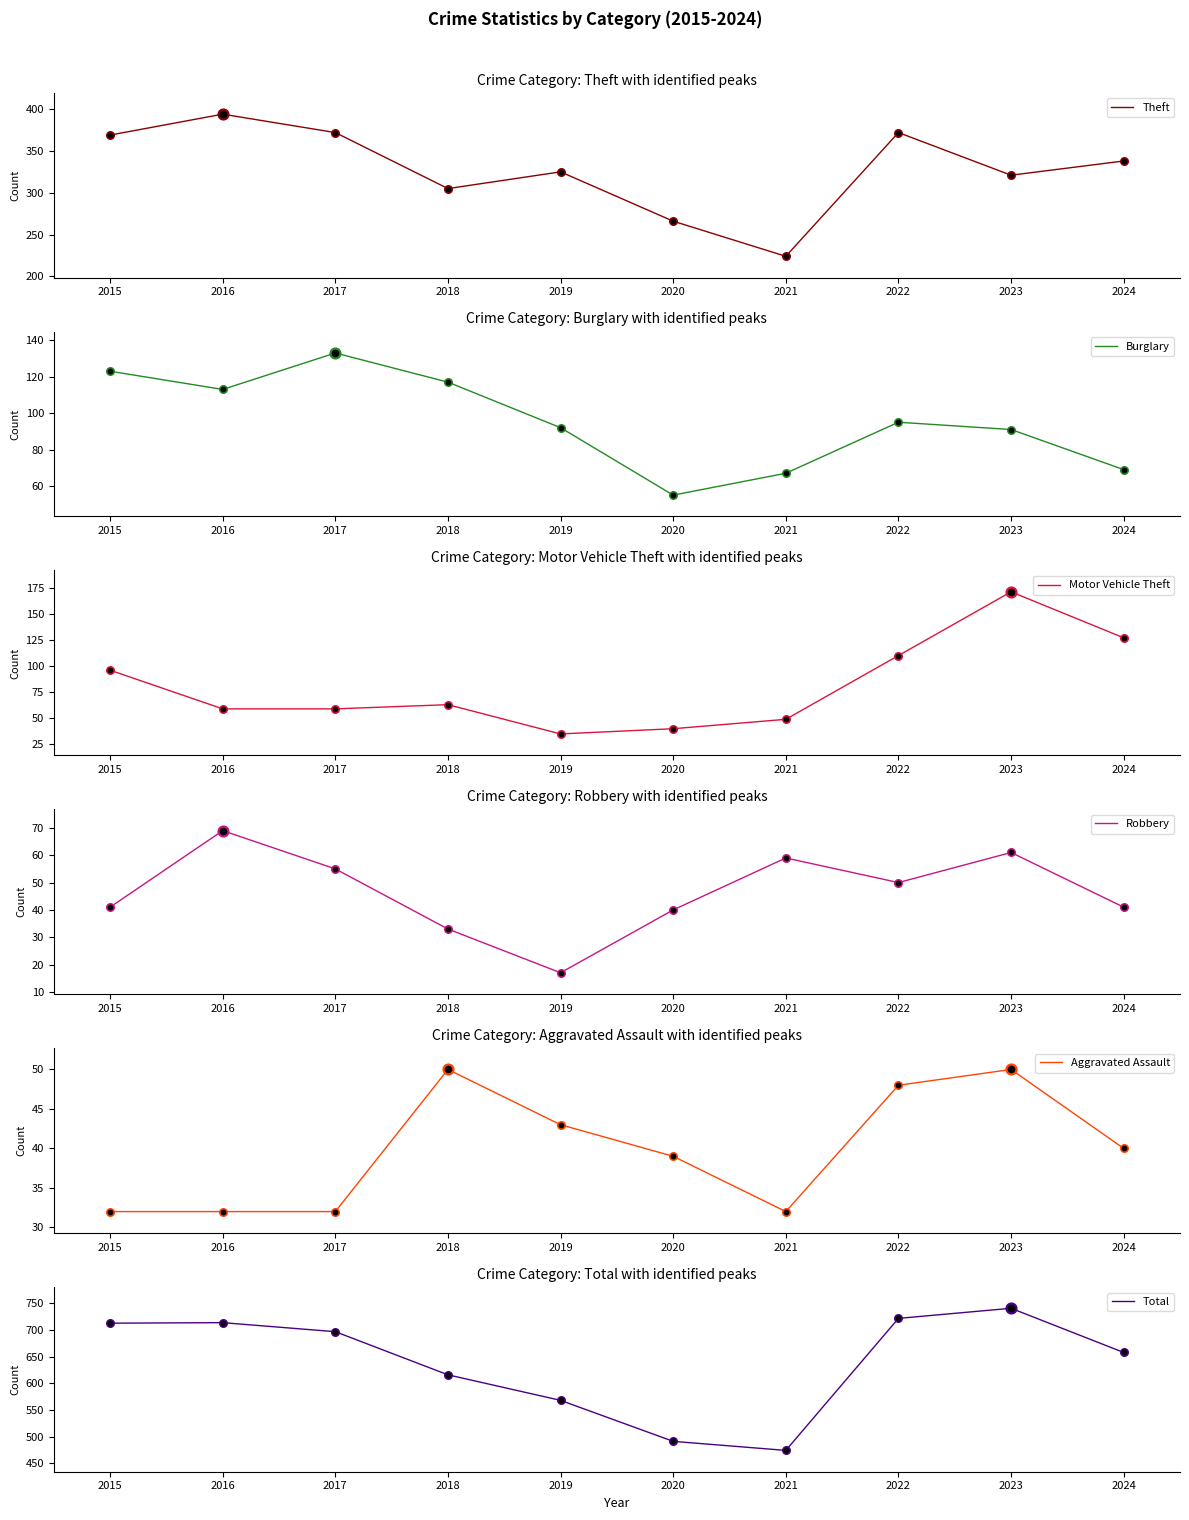

At how many categories does at least one series exceed 334?

10